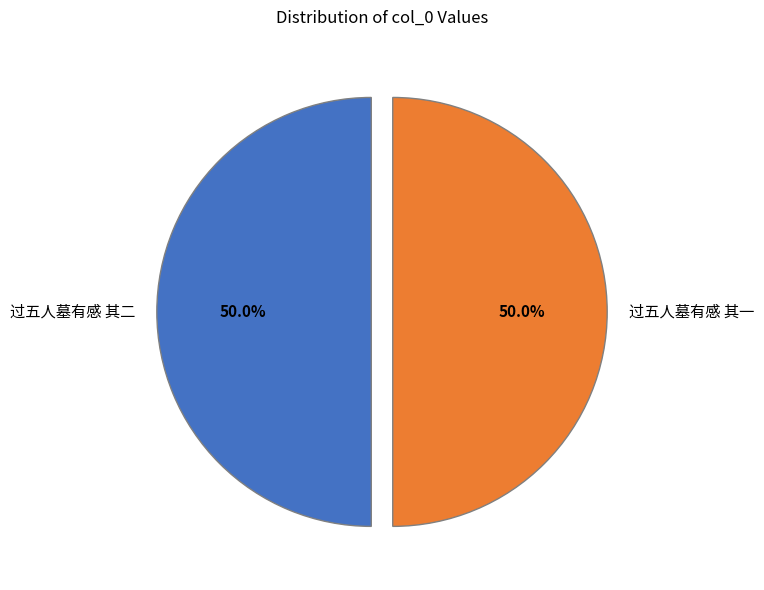

Combined, what portion of the pie is 过五人墓有感 其一 and 过五人墓有感 其二?

100.0%